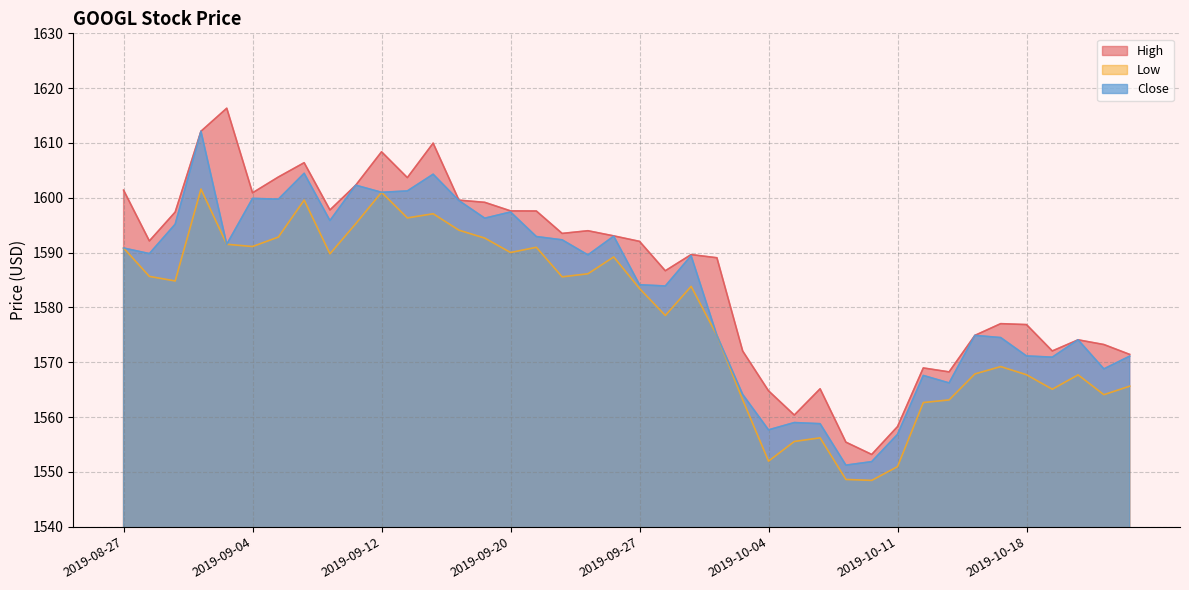

What are all the series names shown in the legend?

High, Low, Close